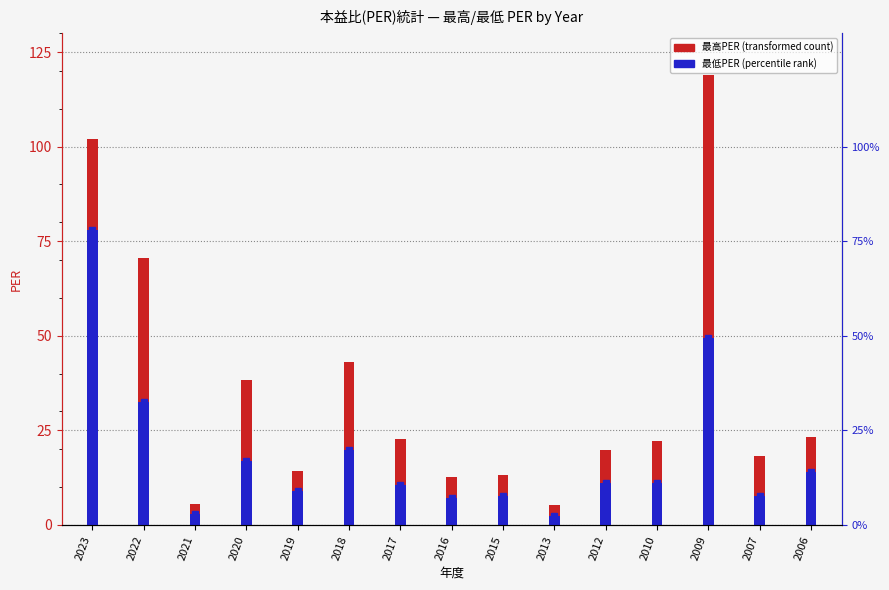

Reading left to right, extract all data points from this chart.

最高PER: 2023=102.0	2022=70.5	2021=5.5	2020=38.2	2019=14.2	2018=43.0	2017=22.8	2016=12.8	2015=13.2	2013=5.2	2012=19.9	2010=22.2	2009=119.0	2007=18.2	2006=23.3
最低PER: 2023=77.9	2022=32.6	2021=2.9	2020=17.0	2019=8.8	2018=19.8	2017=10.5	2016=7.2	2015=7.5	2013=2.5	2012=11.0	2010=11.0	2009=49.3	2007=7.8	2006=13.9